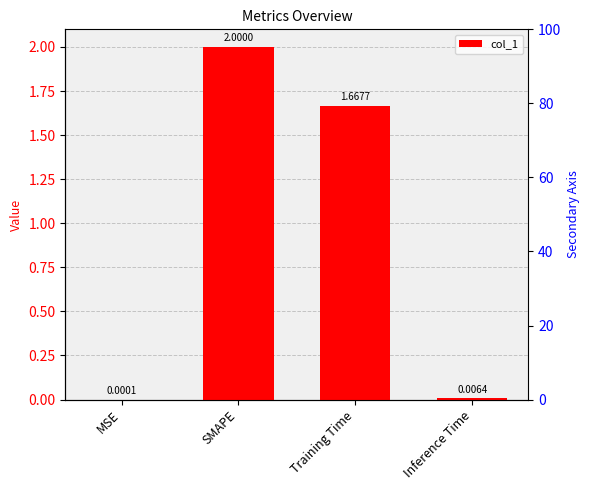

Reading right to left, list all the values displayed in this chart.

Inference Time=0.0	Training Time=1.7	SMAPE=2.0	MSE=0.0